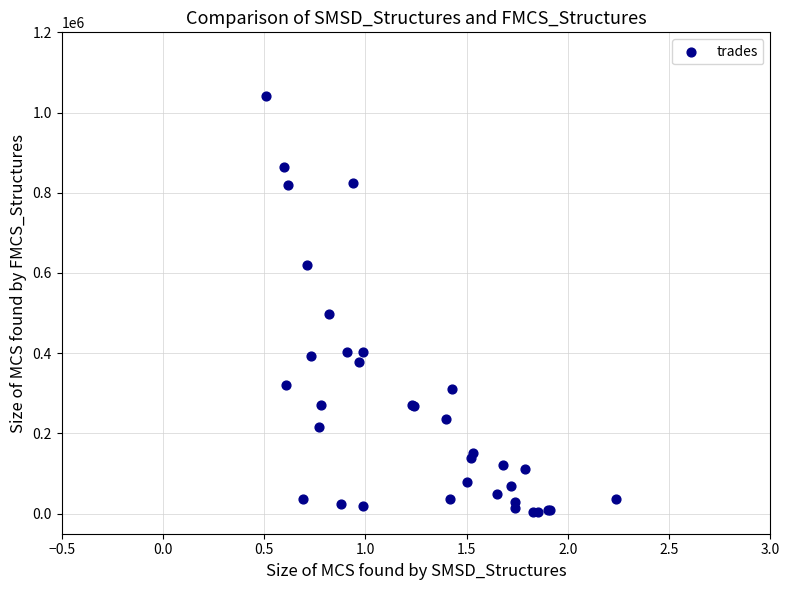

What Y value in the scatter plot is closest to 522500?

497000